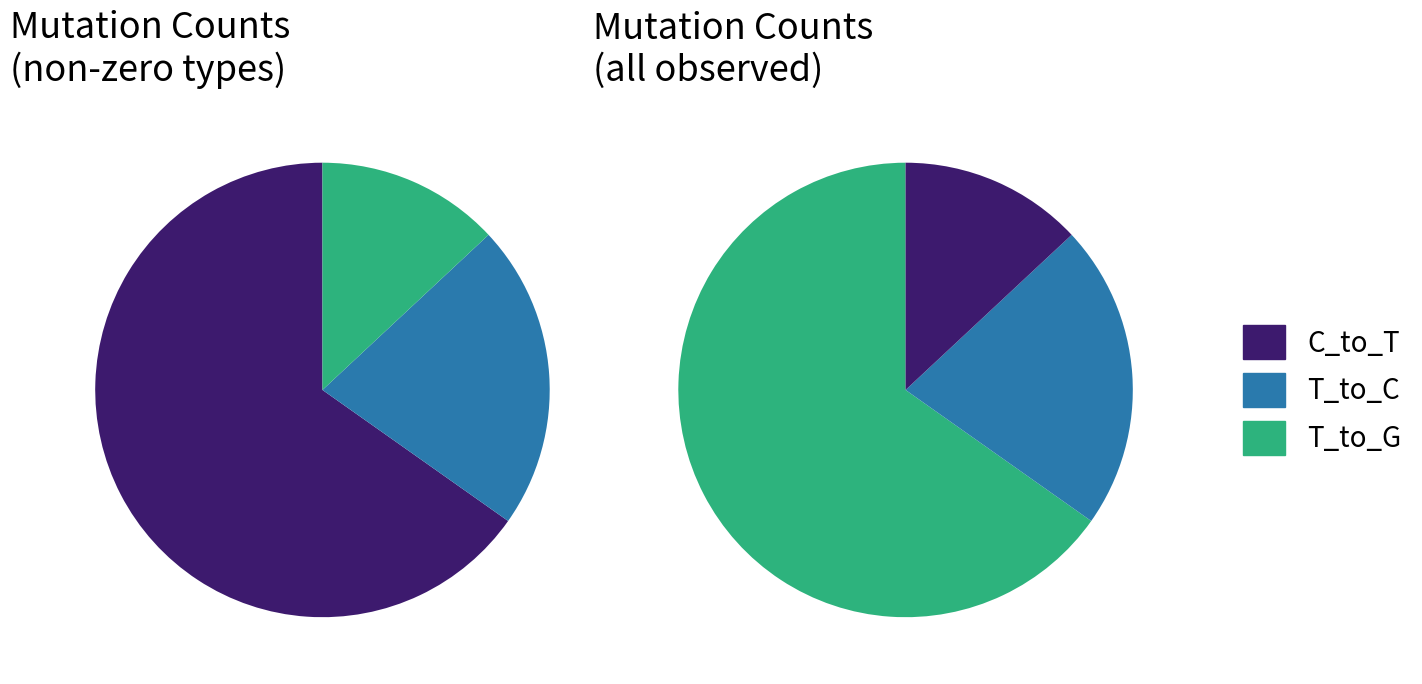

Which series has the largest range (max minus min)?

T_to_G